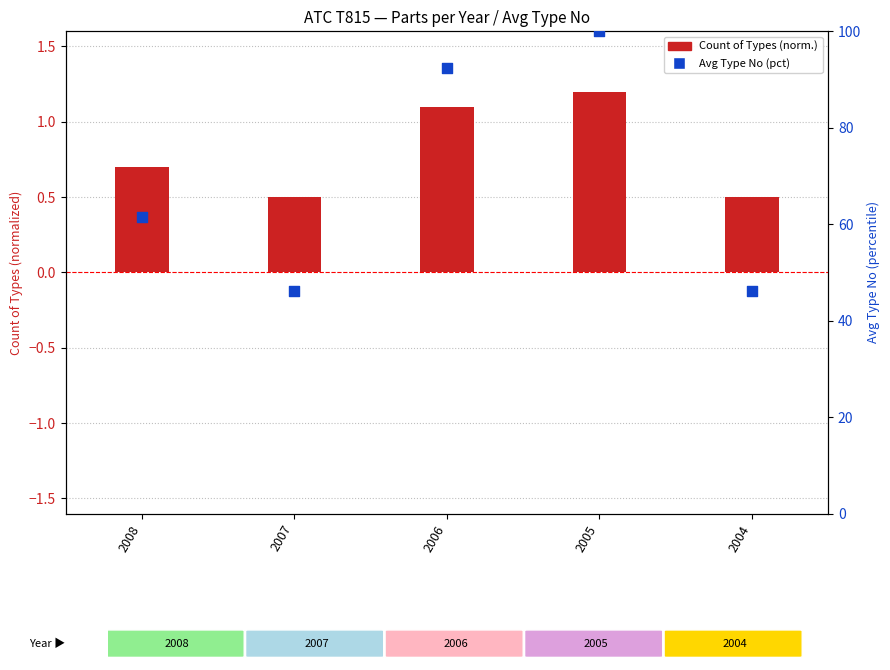

Which series reaches the maximum Y coordinate?

Avg Type No (pct)